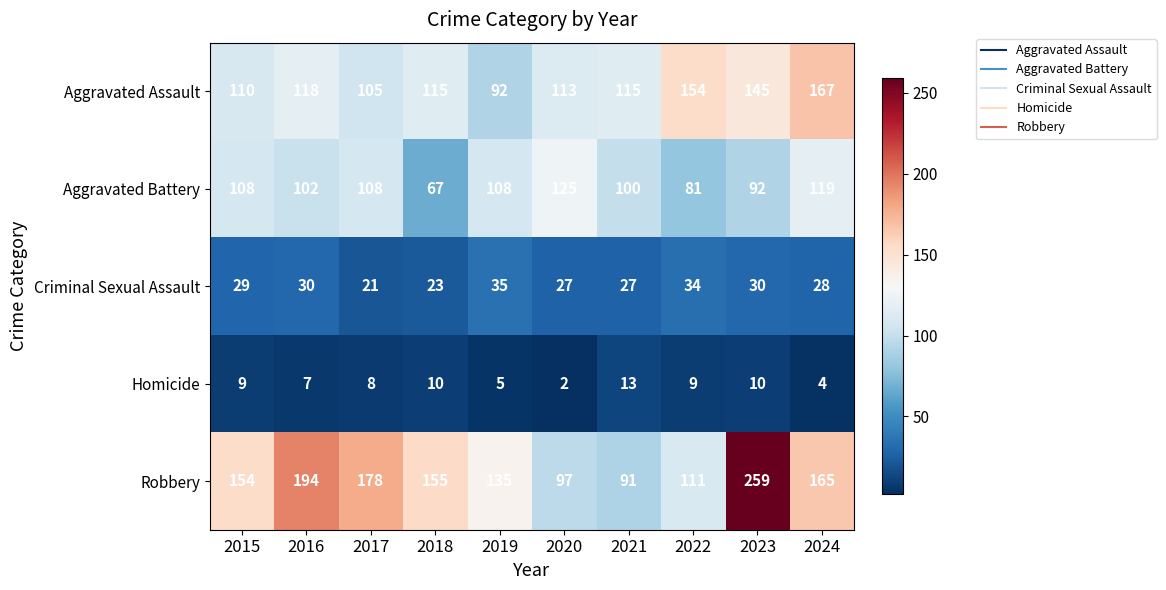

Which series has the widest spread of values?

Robbery